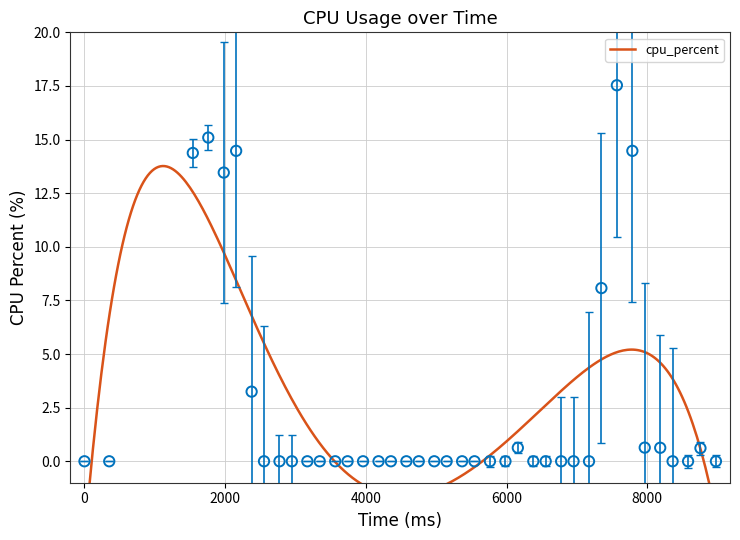

What is the range of X values (max minus min)?

8976.0